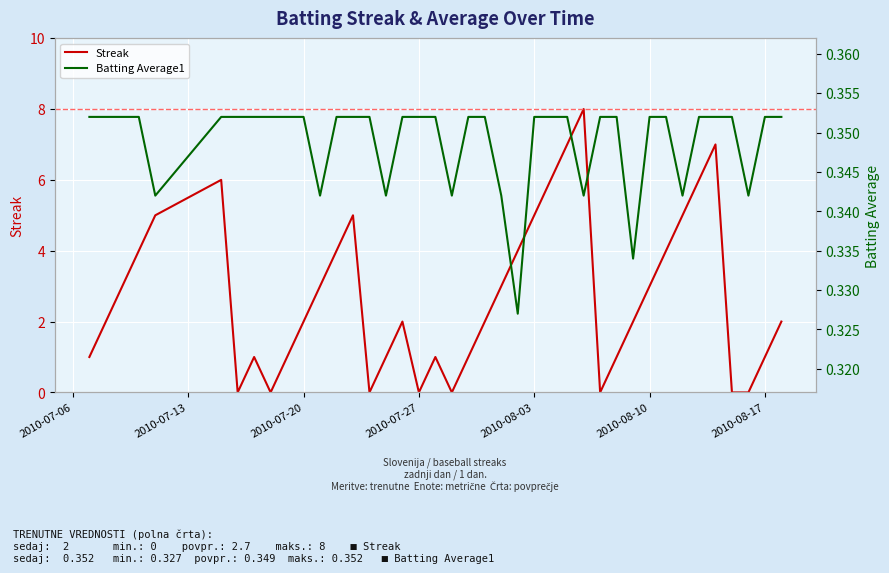

Is it true that Batting Average1 equals 0.6 at 21?

False